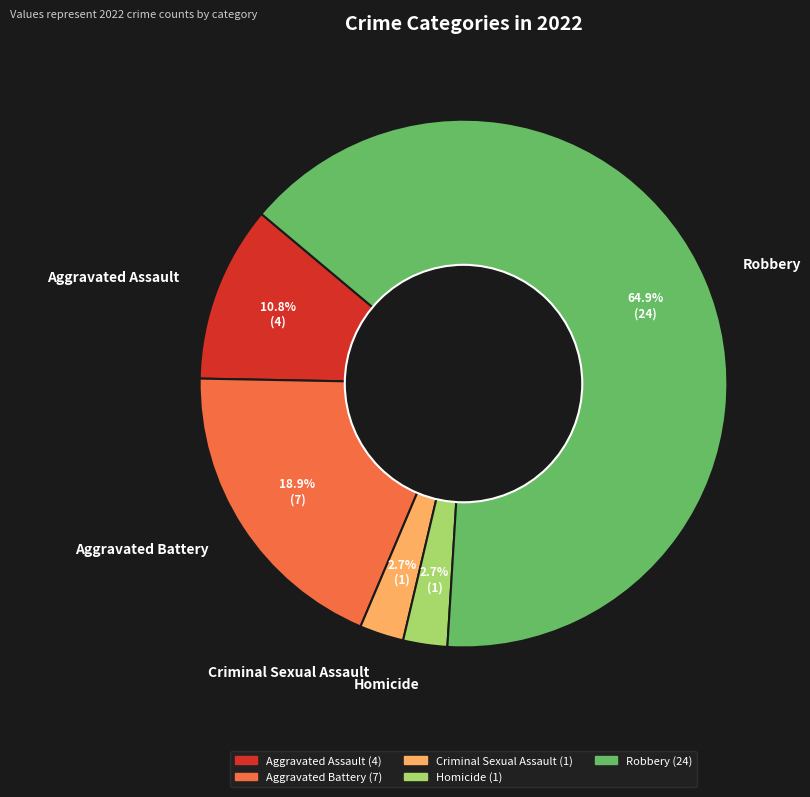

What percentage is the Criminal Sexual Assault slice, to the nearest percent?

3%